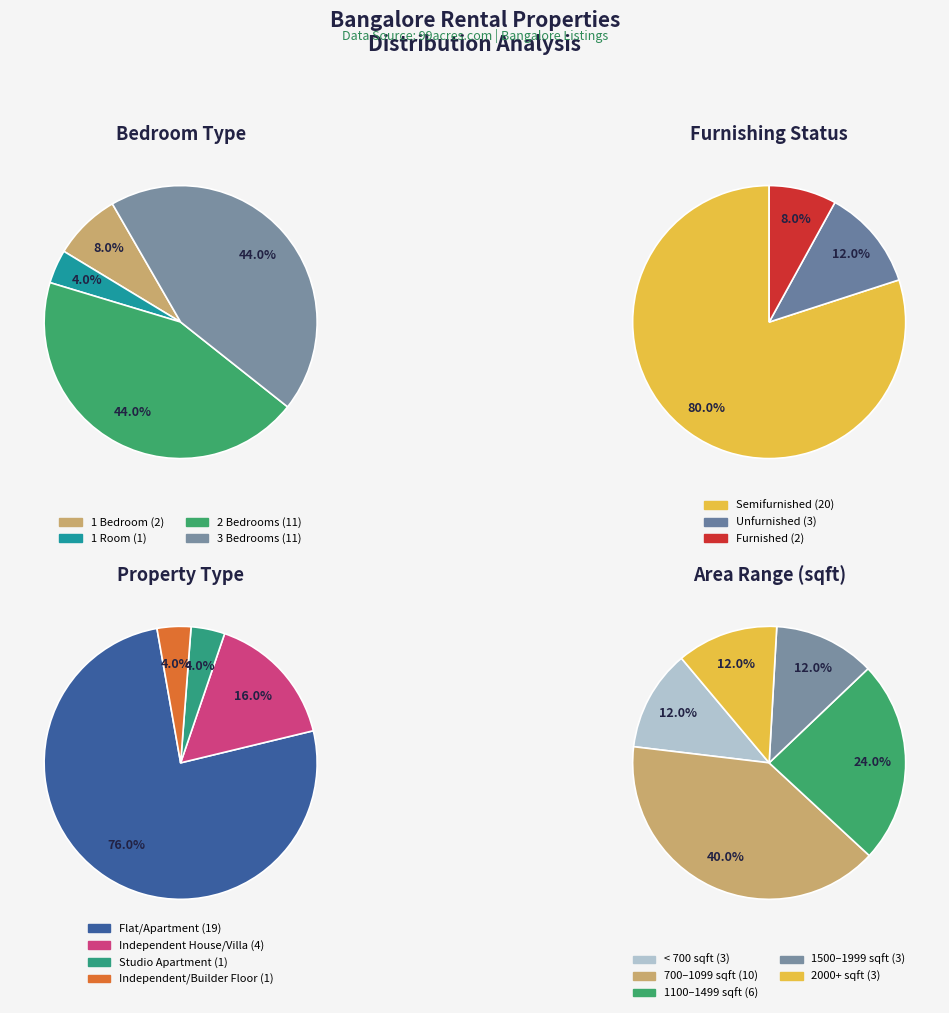

The 19 slice represents 16% of the pie. True or false?

False